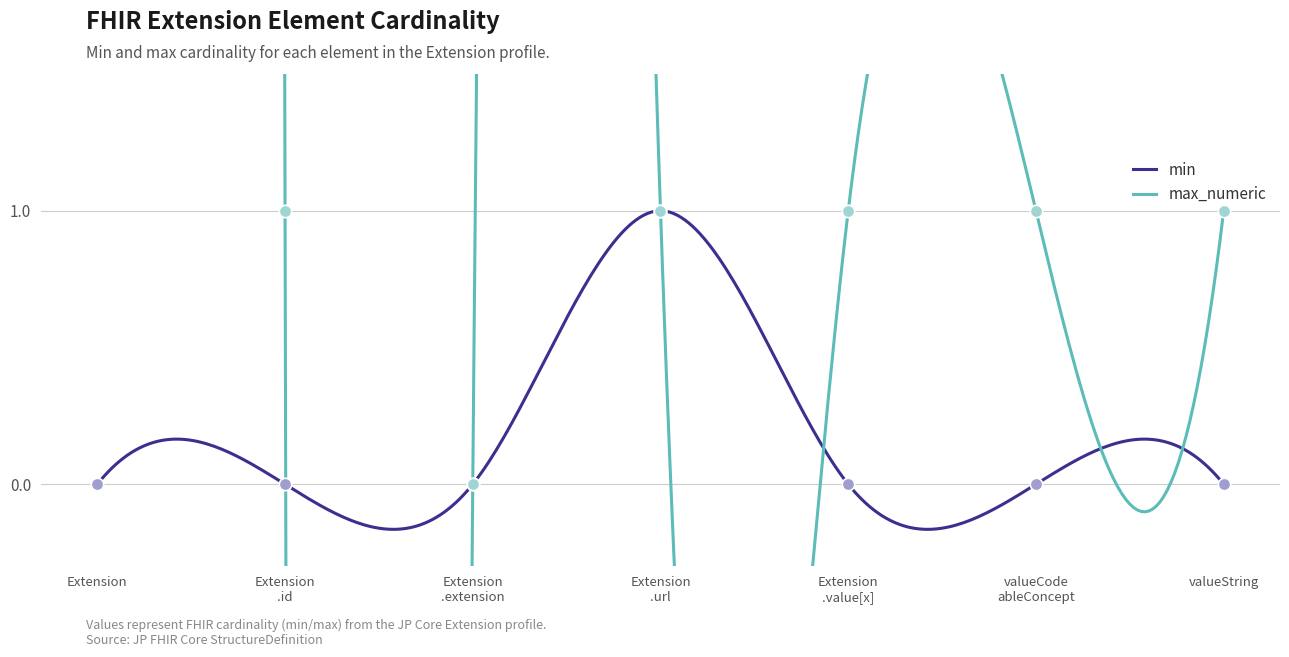

What are all the series names shown in the legend?

min, max_numeric